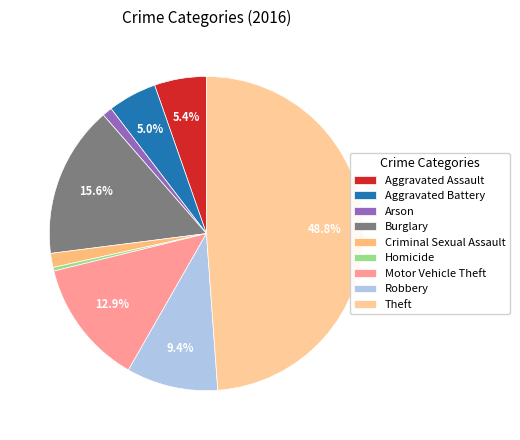

Which category has the smallest portion of the pie?

Homicide